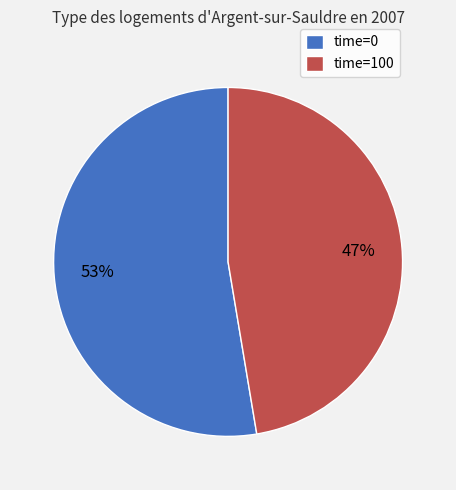

To the nearest percent, what percentage of the pie is time=100?

47%